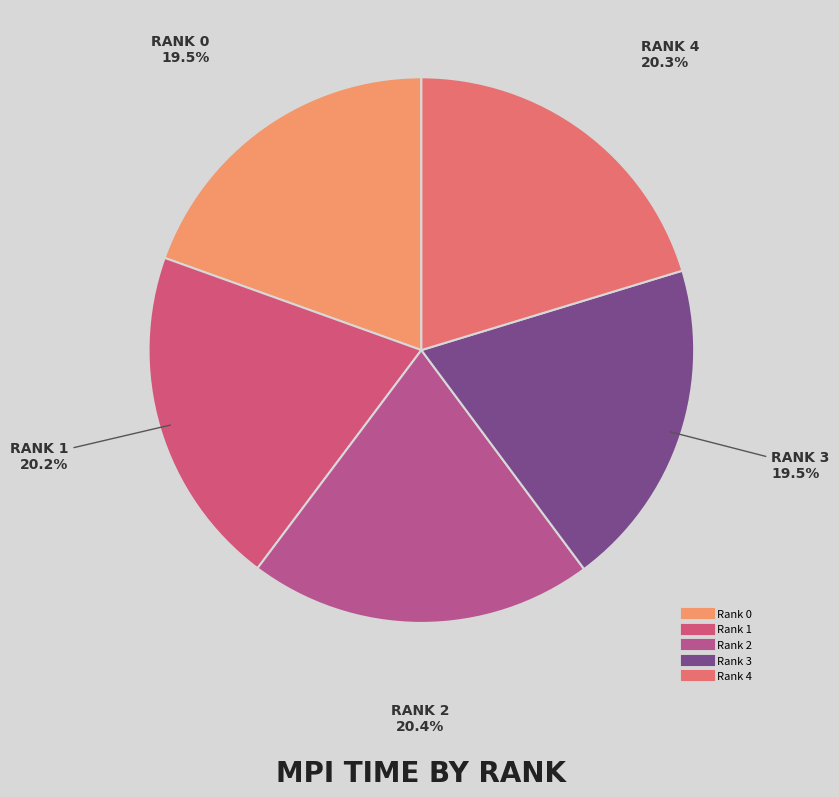

Count the number of slices in the pie.

5